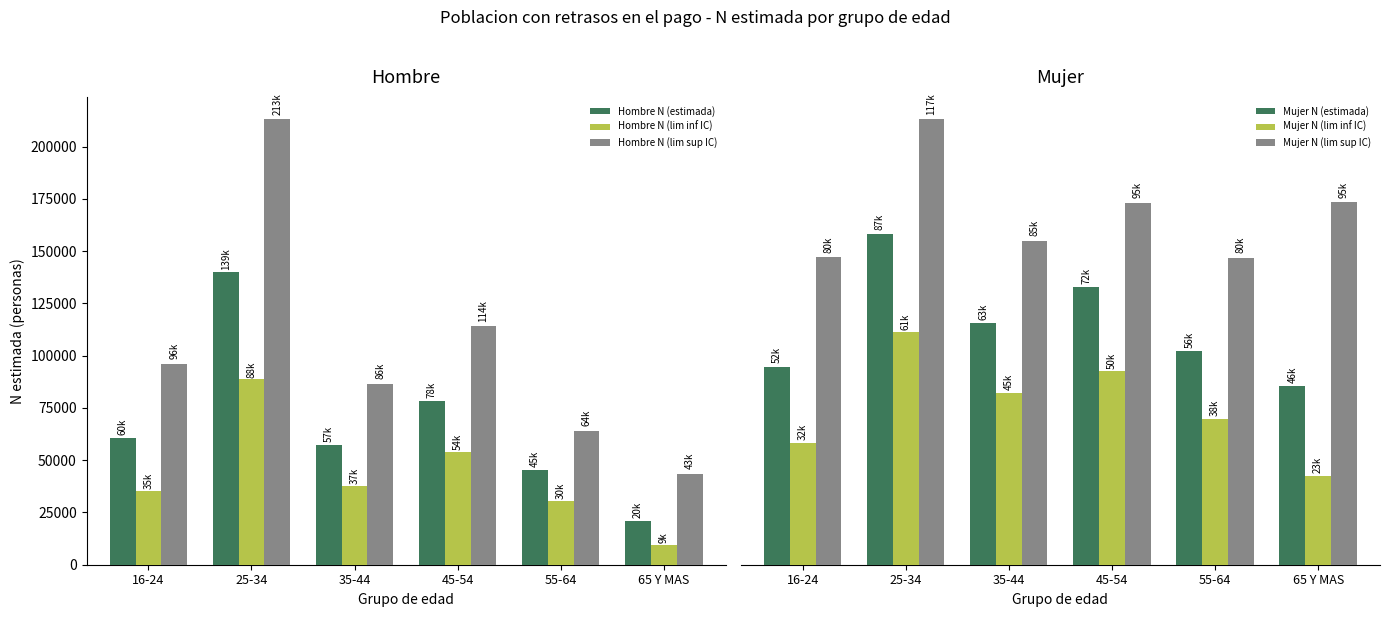

The value of Hombre N (lim inf IC) at 25-34 is 88626. True or false?

True